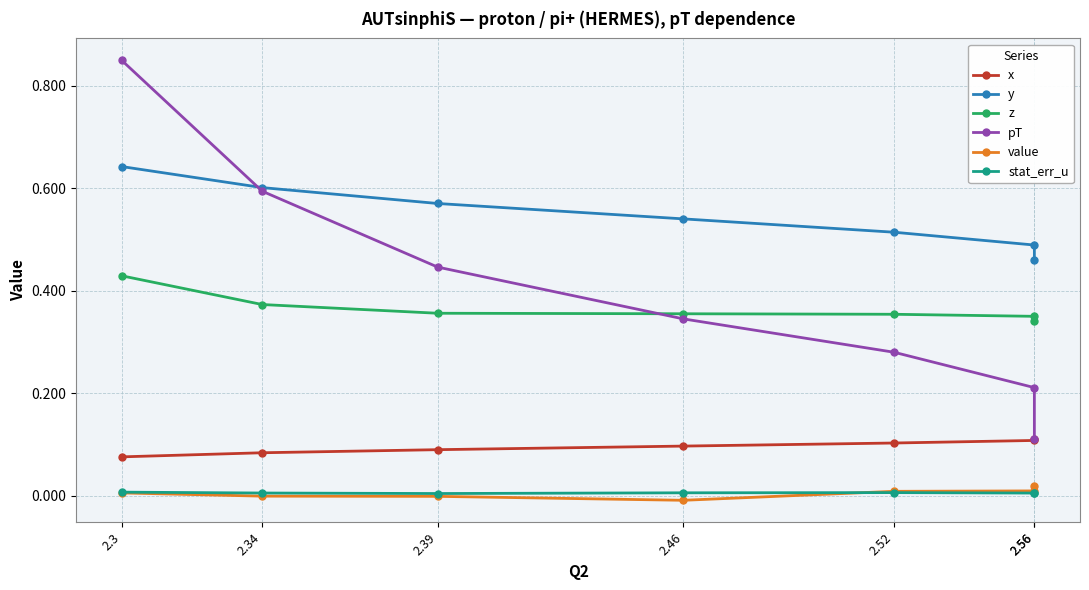

Is it true that y equals 0.6 at 2.3?

True